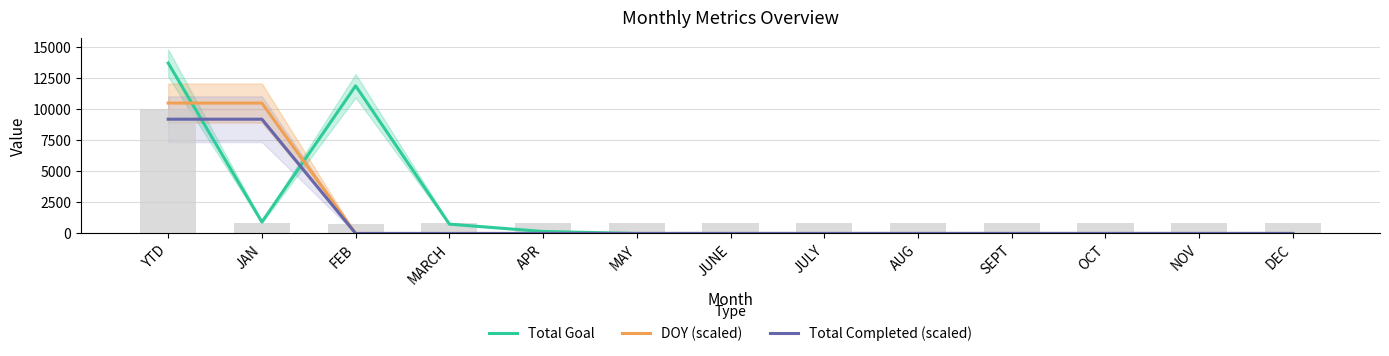

What is the average value of the Total Goal series?

2111